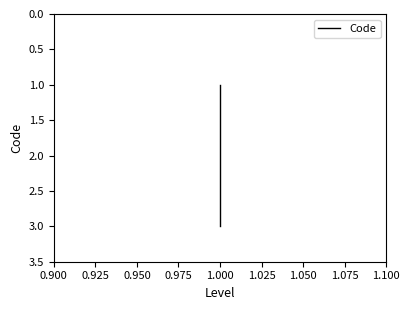

Reading left to right, transcribe all the data shown in this chart.

1	2	3